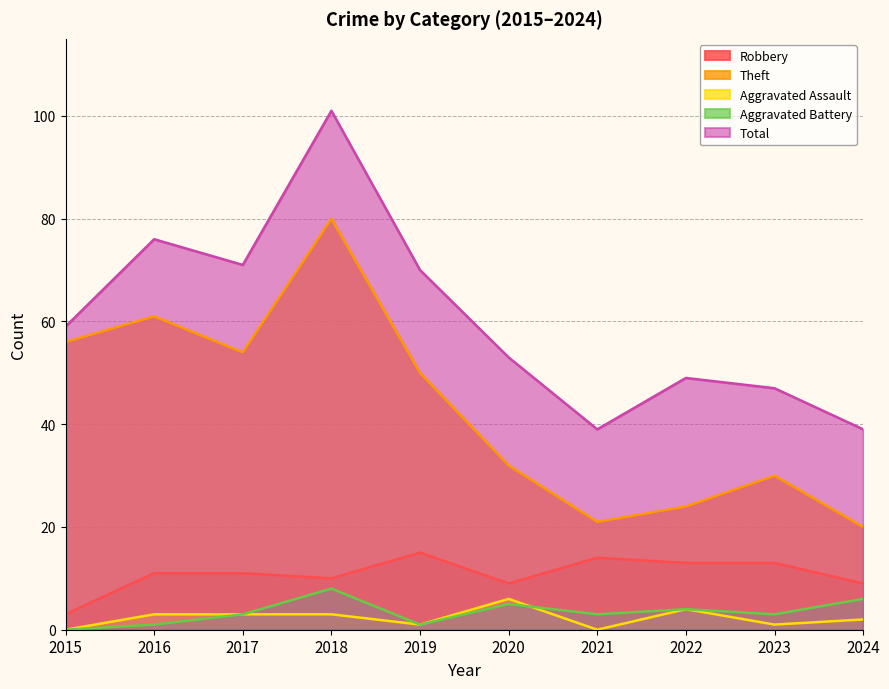

Rank the series by their maximum value, from highest to lowest.

Total, Theft, Robbery, Aggravated Battery, Aggravated Assault